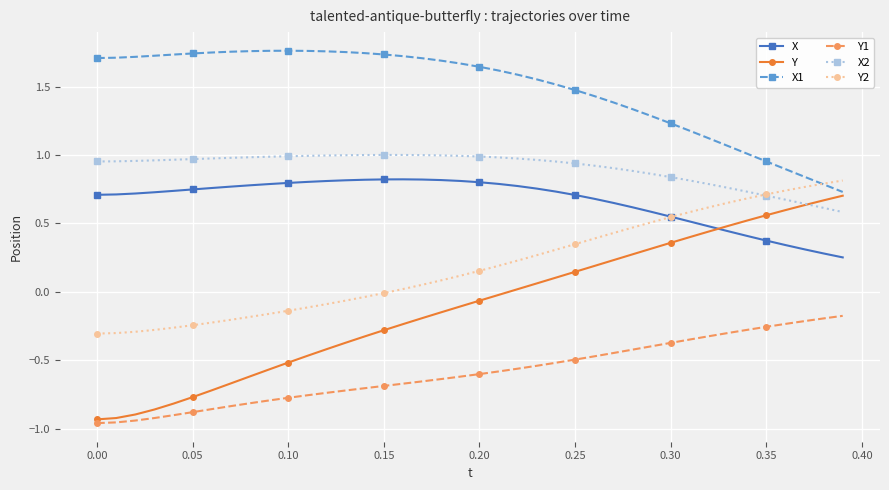

Which series has the largest total across all categories?

X1